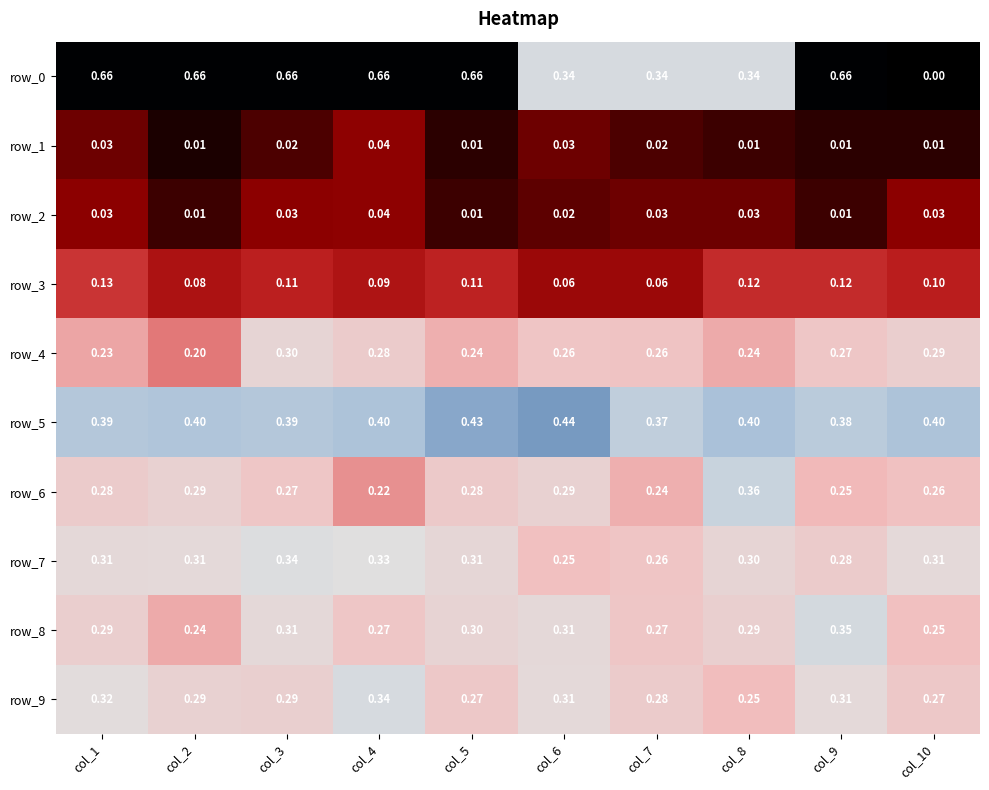

Is the value of row_5 at col_8 greater than the value of row_4 at col_1?

Yes